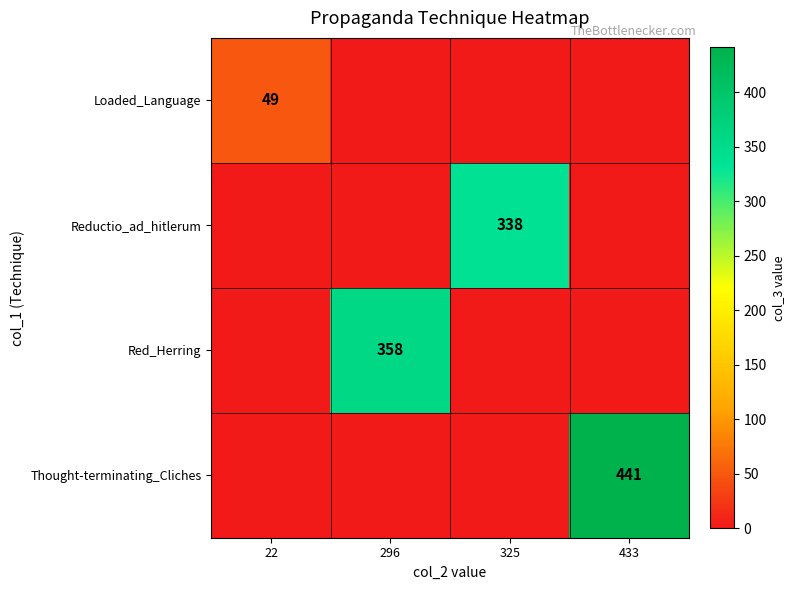

Is it true that Red_Herring equals 358 at 296?

True